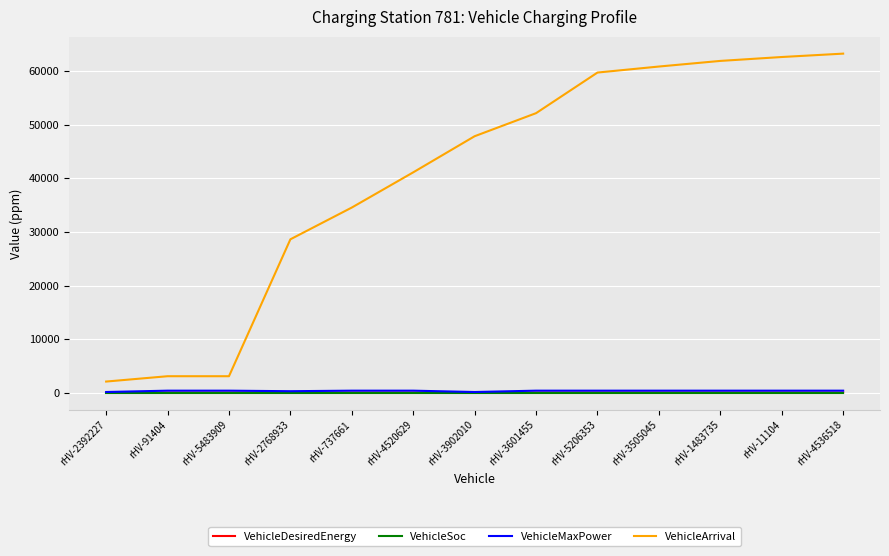

Is it true that VehicleArrival equals 34679.1 at rHV-4536518?

False